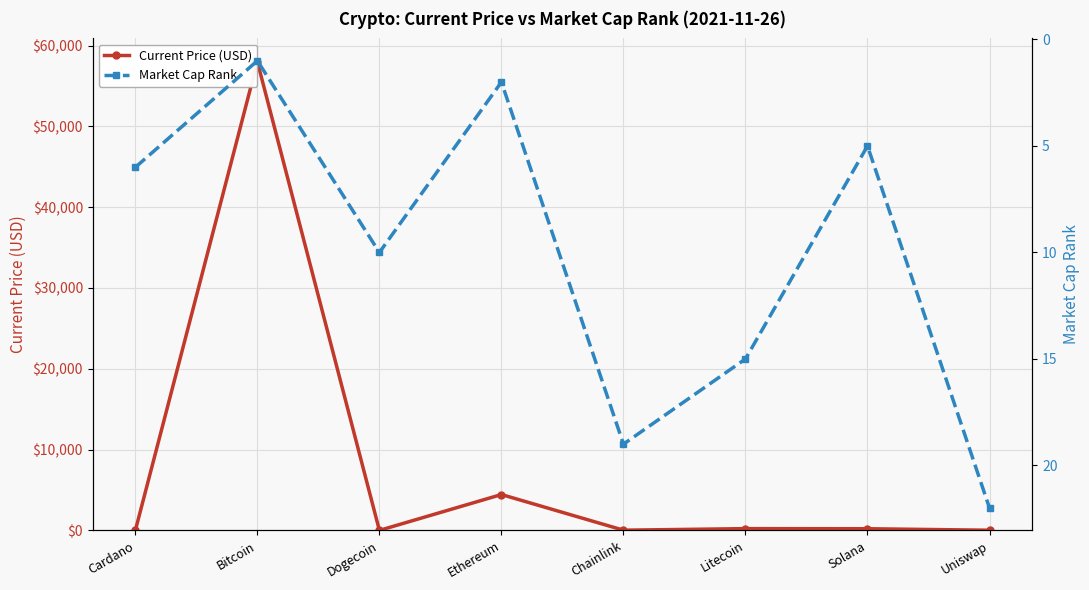

What is the difference between the highest and lowest values at Ethereum?

4435.7